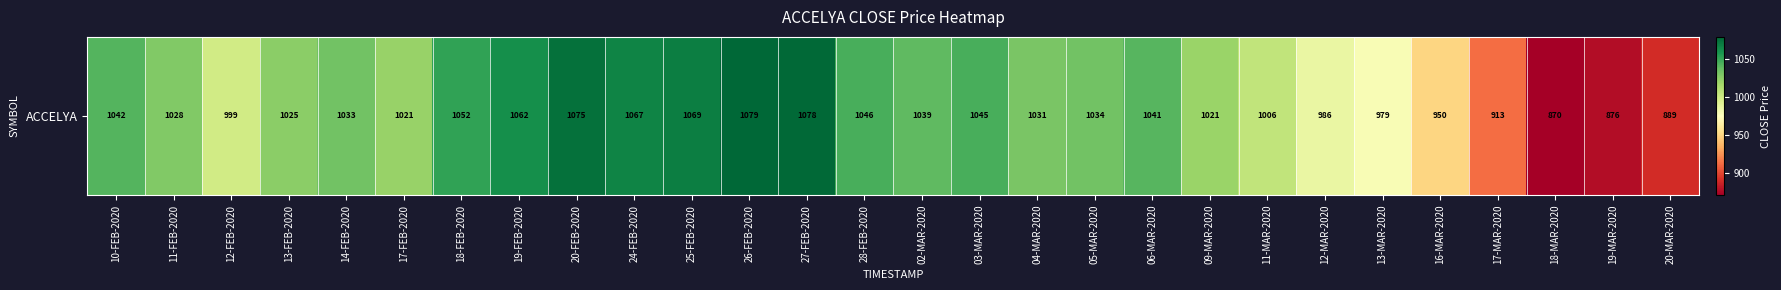

Reading left to right, extract all data points from this chart.

1042.3	1028.5	999.4	1025.3	1033.1	1021.4	1051.7	1062.0	1075.0	1066.6	1069.0	1079.5	1078.5	1046.0	1039.0	1045.3	1031.2	1033.5	1041.5	1020.6	1005.9	986.1	979.0	949.9	912.7	870.4	876.5	889.4